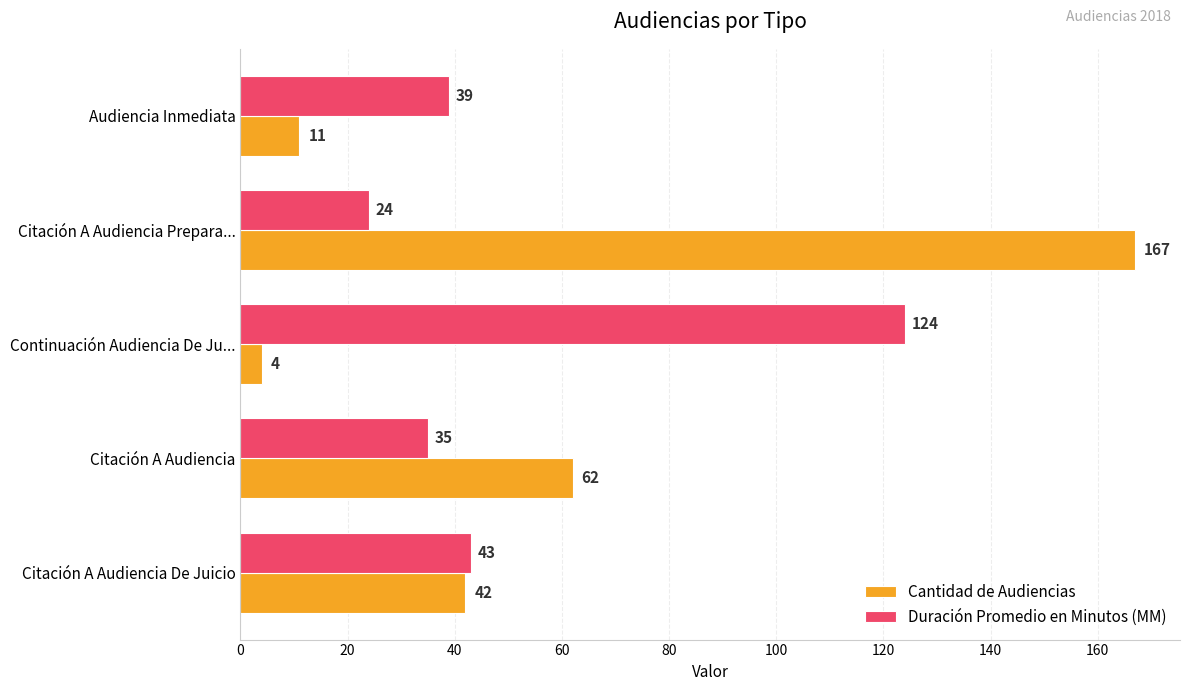

What is the average value of the Duración Promedio en Minutos (MM) series?

53